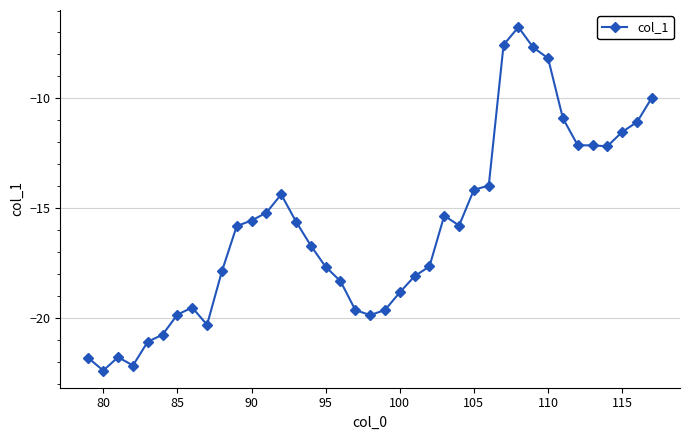

What is the difference between the second highest and second lowest values?

14.6